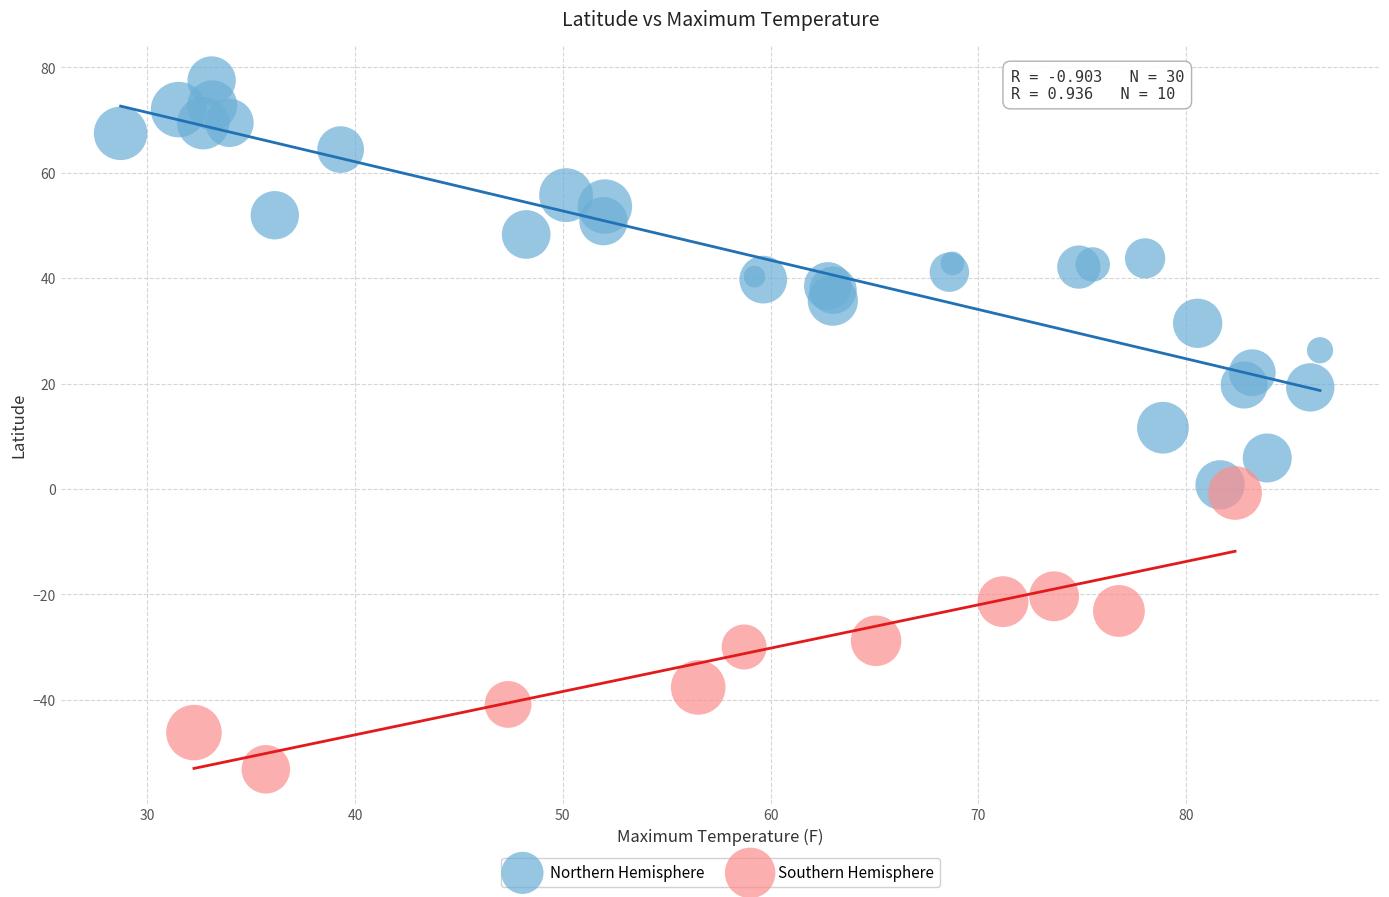

Which series reaches the maximum Y coordinate?

Northern Hemisphere